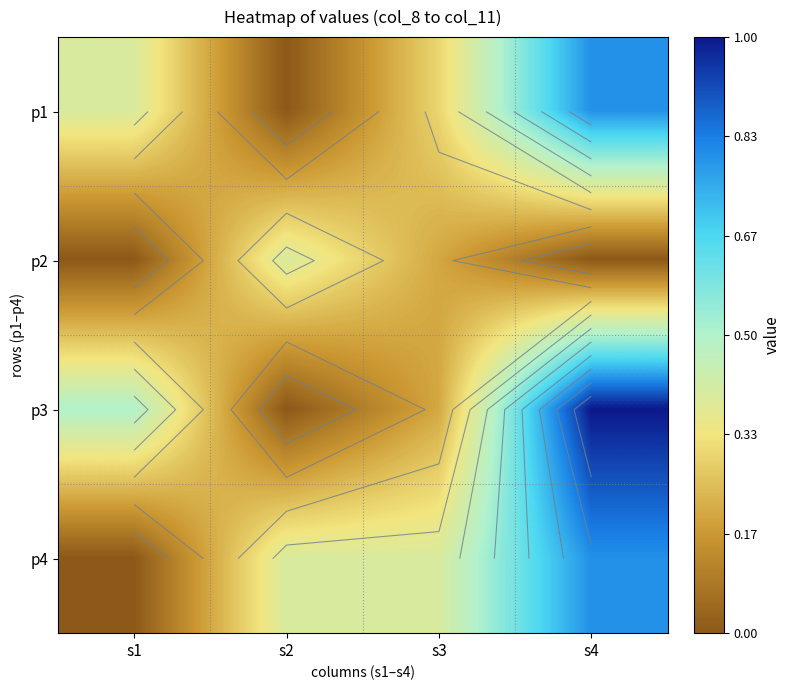

How many categories are shown in the chart?

4